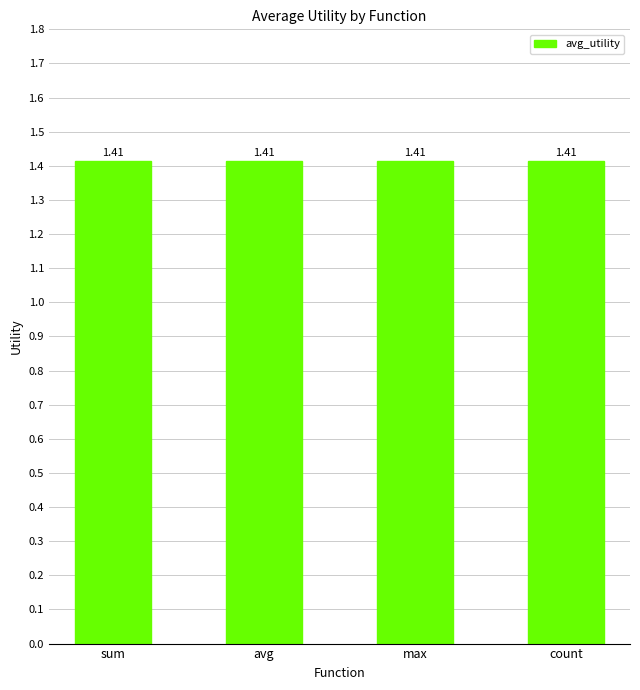

Rank the categories by value from highest to lowest.

sum, avg, max, count